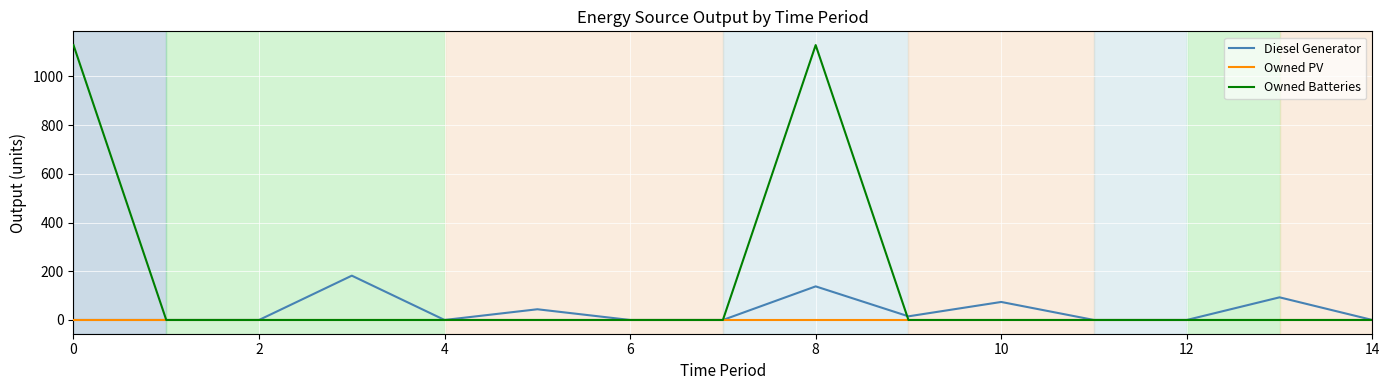

What is the maximum value shown in the chart?

1129